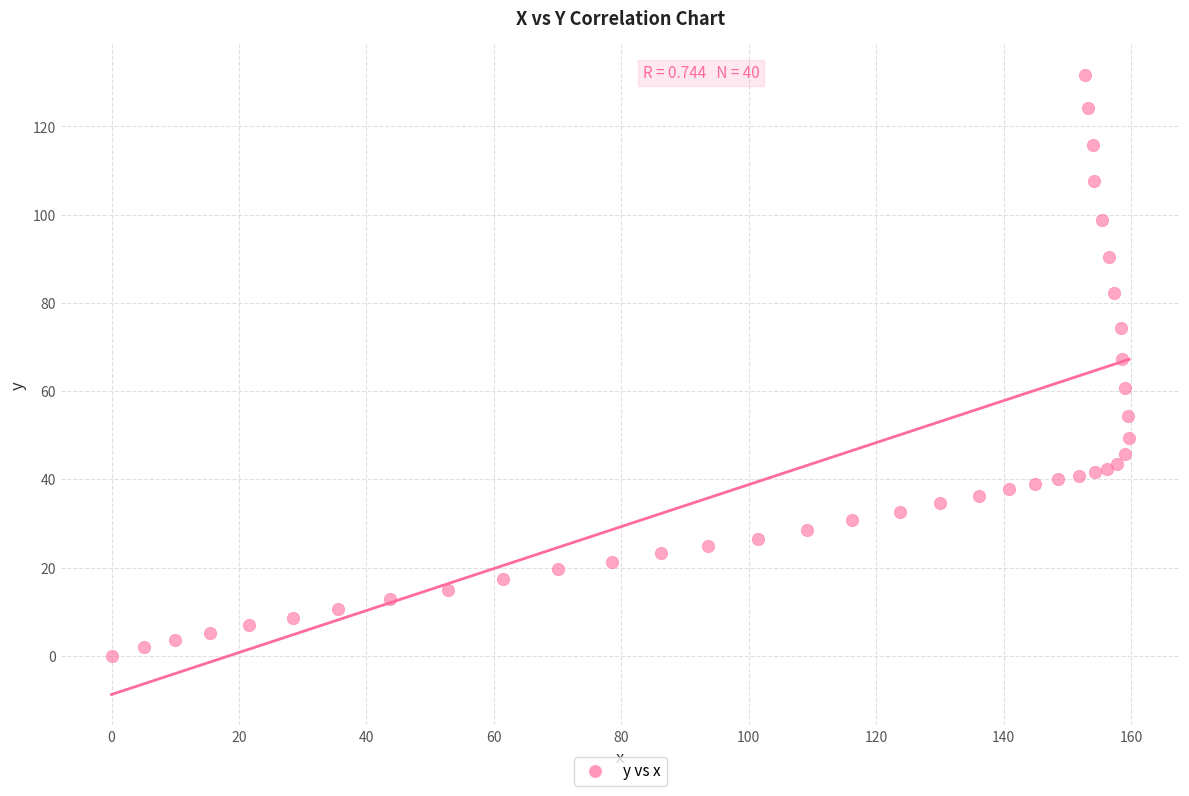

What Y value in the scatter plot is closest to 65?

67.2